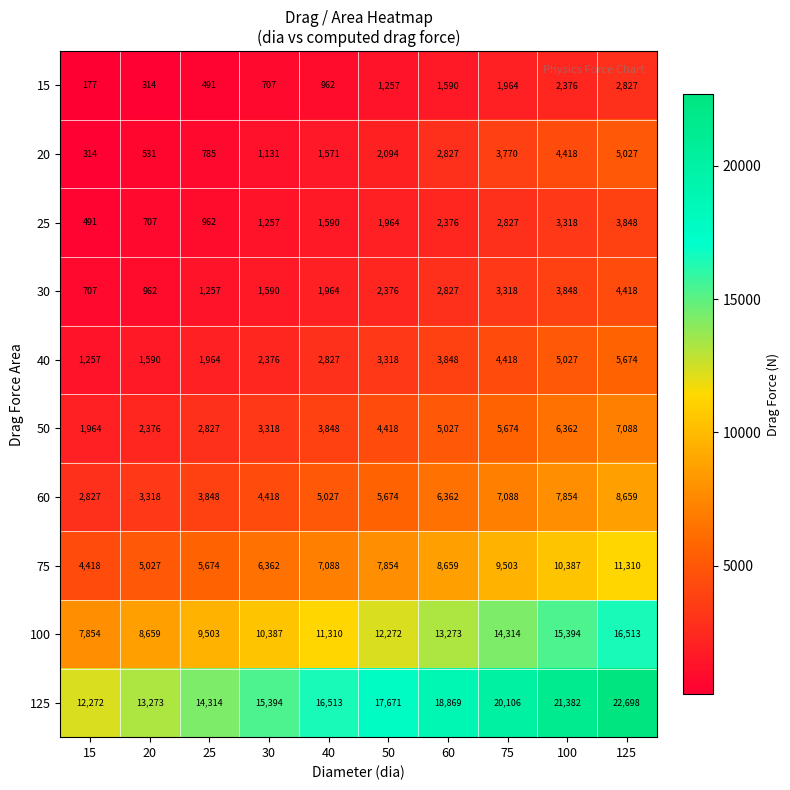

List the series in order of their peak value, lowest first.

15, 25, 30, 20, 40, 50, 60, 75, 100, 125